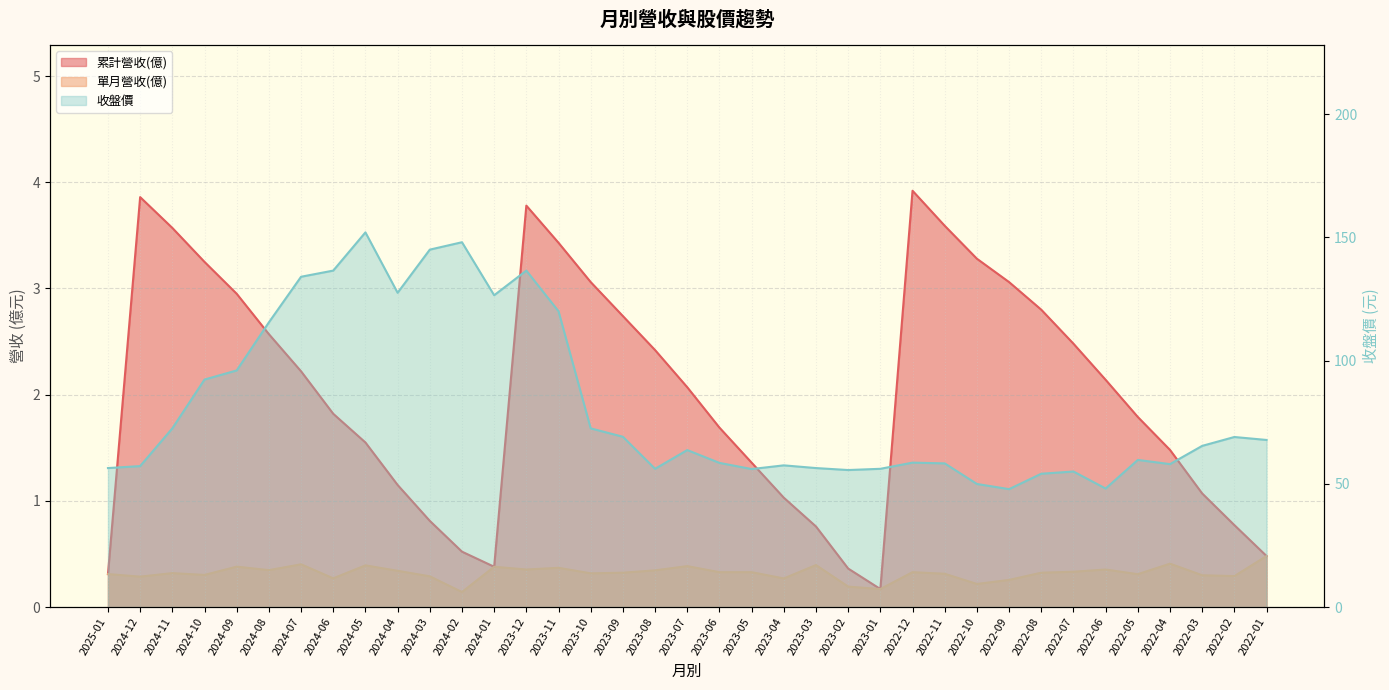

What is the sum of the 累計營收(億) values at 2022-12 and 2024-10?

7.2